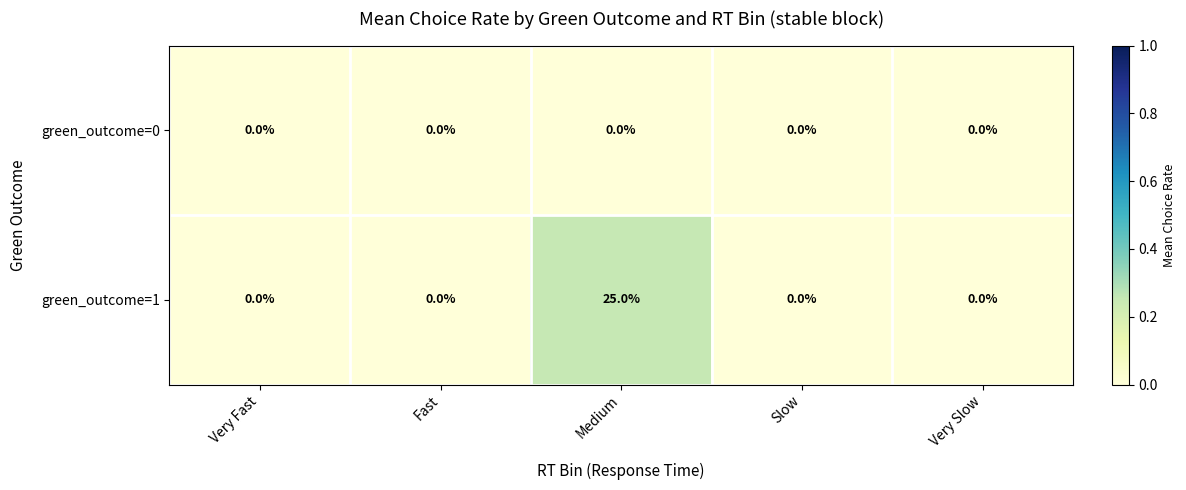

Which series has the largest total across all categories?

green_outcome=1